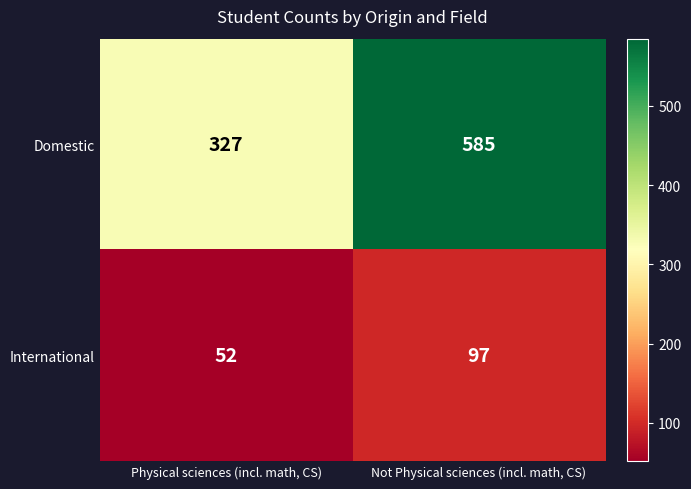

What is the approximate value of International at Not Physical sciences (incl. math, CS)?

97